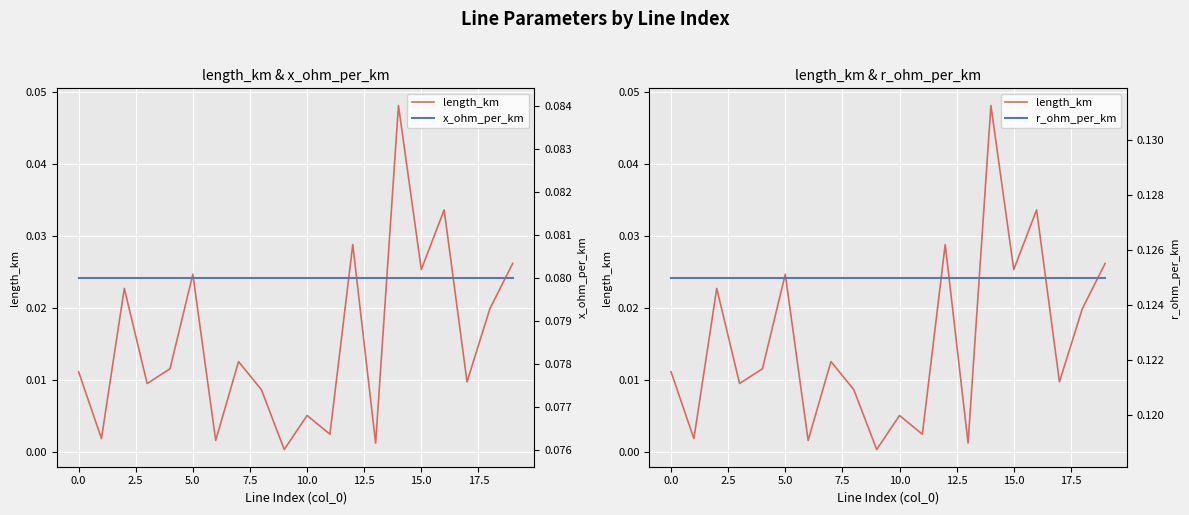

At which label is x_ohm_per_km closest to 0?

5.0